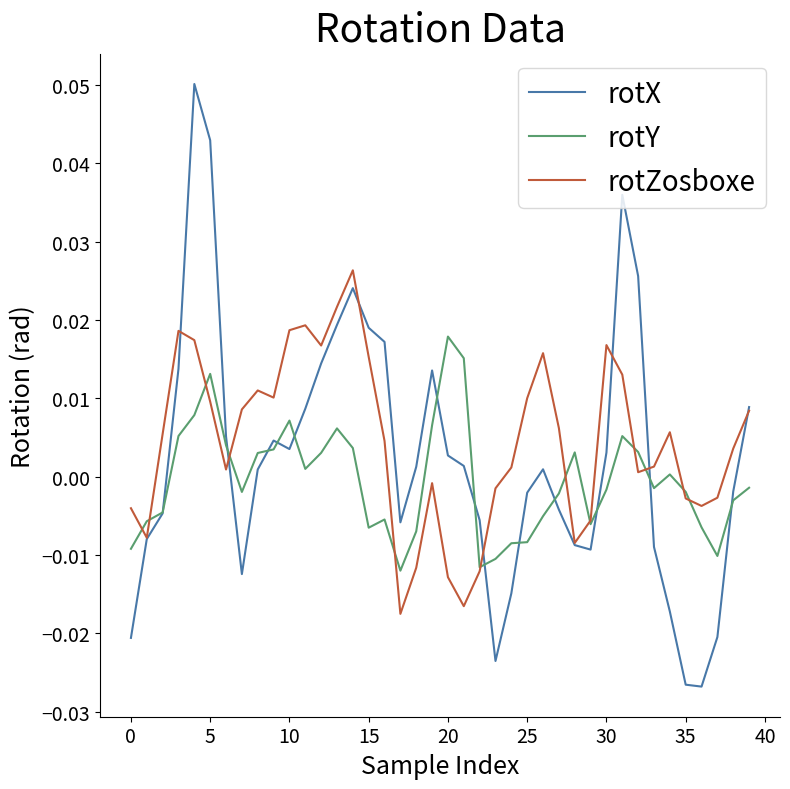

Rank the series by their maximum value, from highest to lowest.

rotX, rotZosboxe, rotY